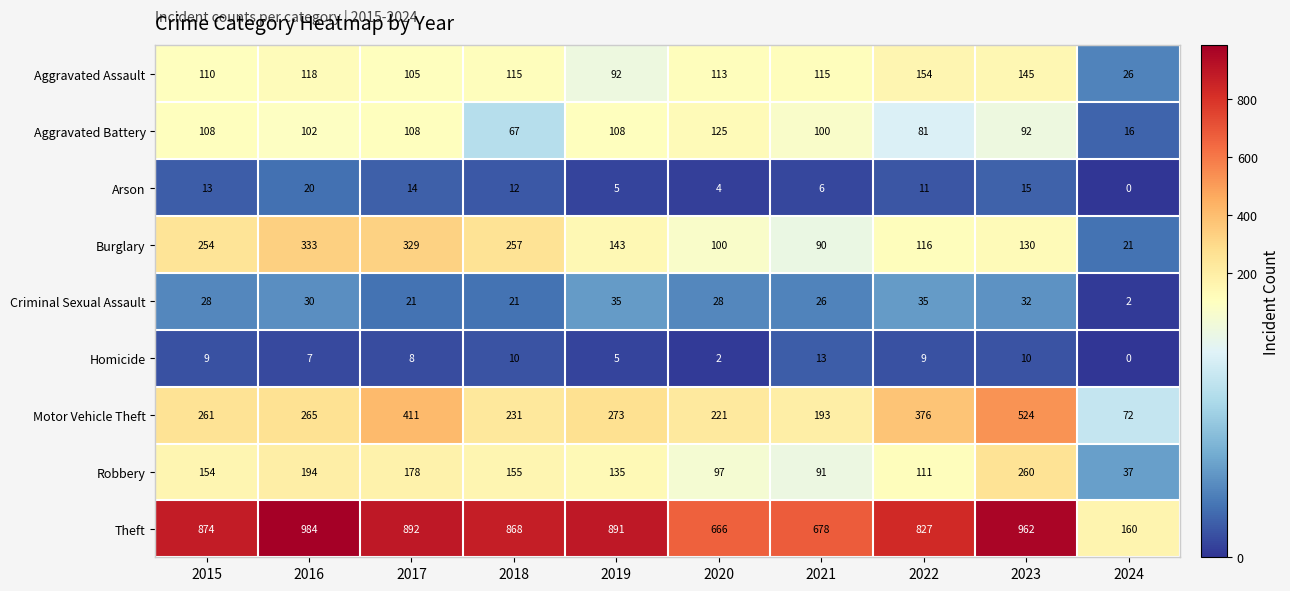

What value does the Motor Vehicle Theft series have at 2022, to the nearest 5?

375